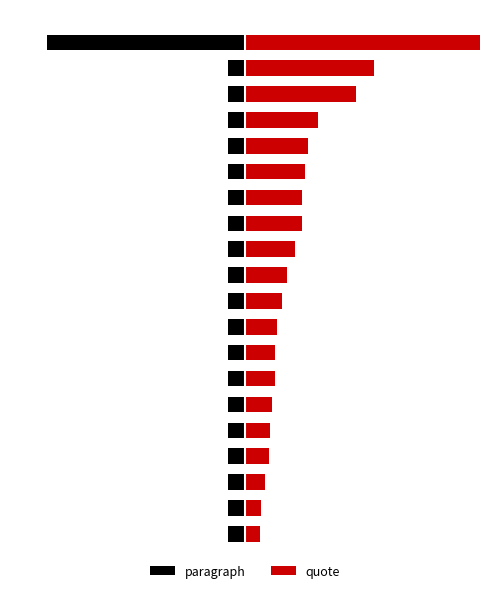

What is the highest value of the quote series?

421